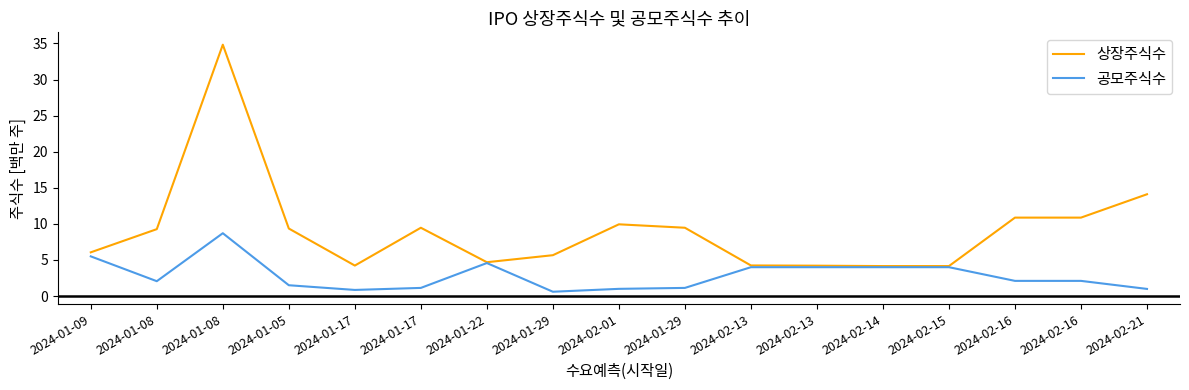

What is the value of the 상장주식수 point at the 7th from the left?

4.7